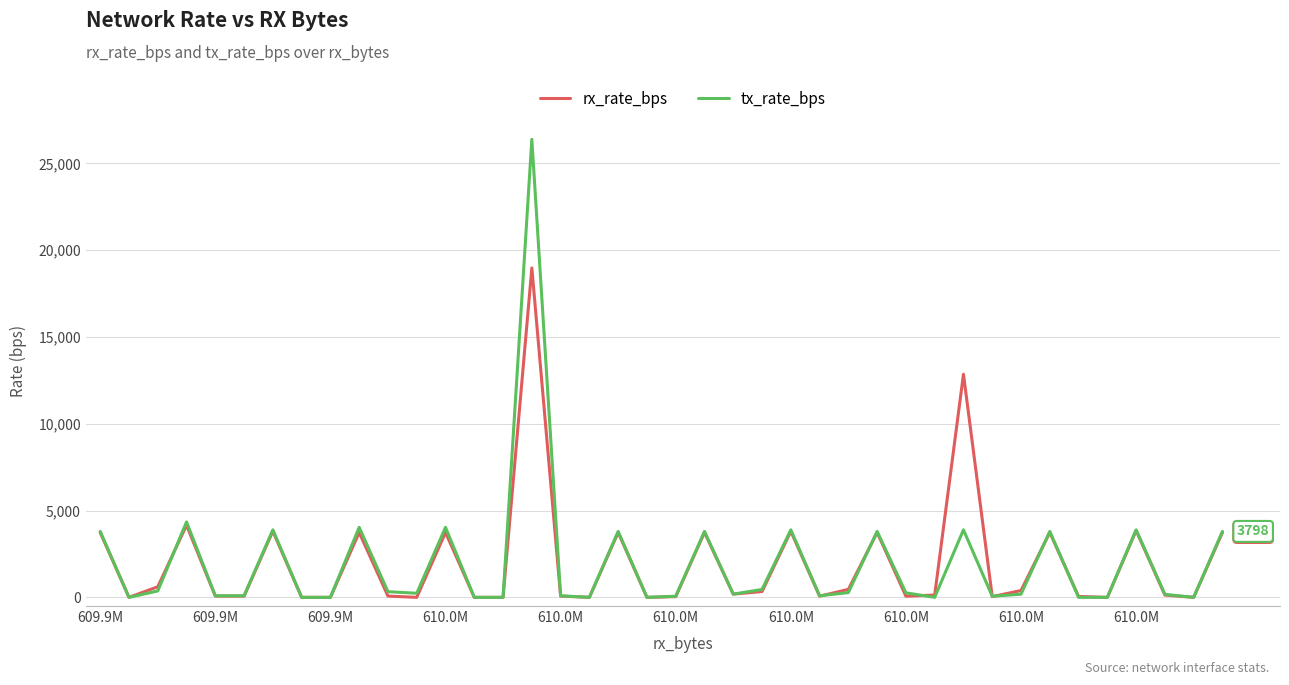

List the series in order of their peak value, lowest first.

rx_rate_bps, tx_rate_bps